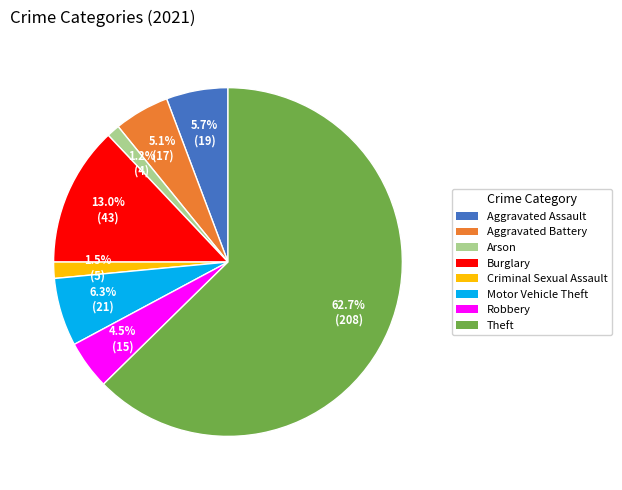

What is the total percentage of Burglary and Criminal Sexual Assault?

14.5%